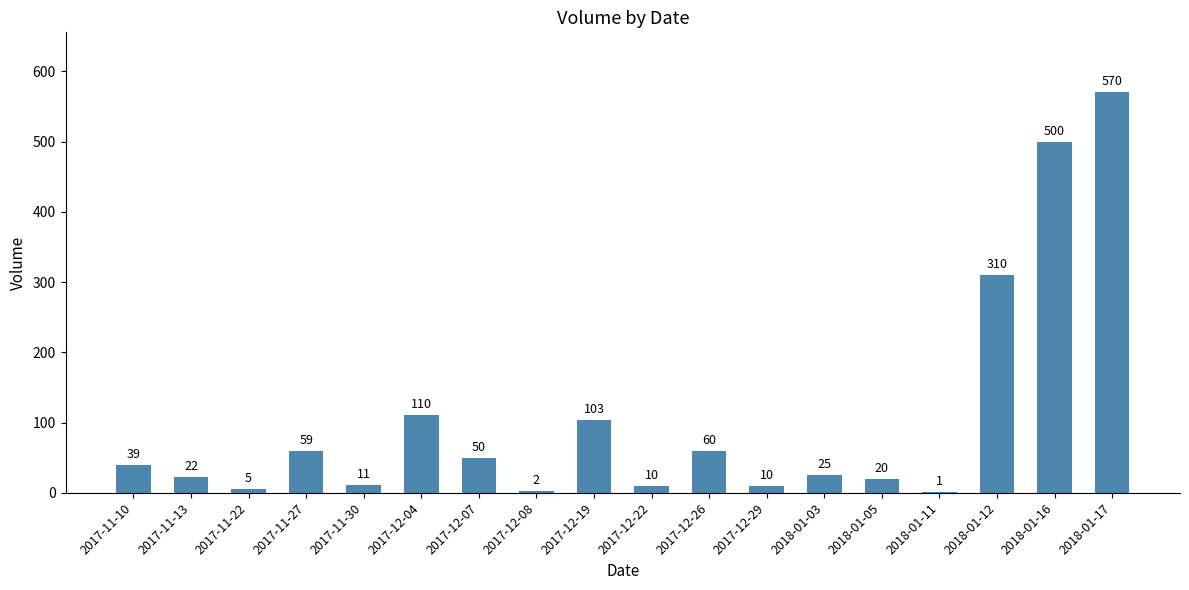

True or false: the data shows 500 at 2018-01-16.

True